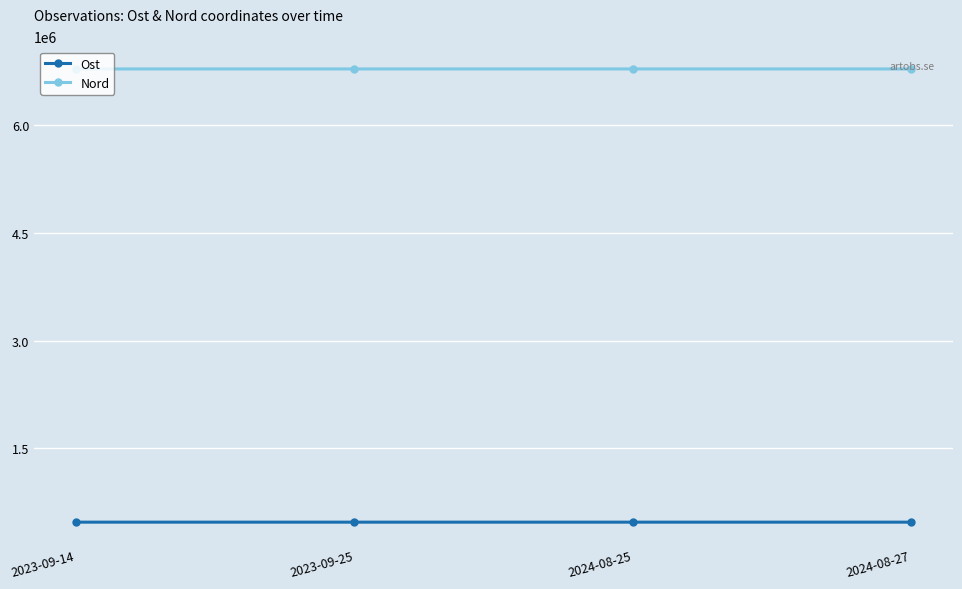

What is the minimum value shown in the chart?

475632